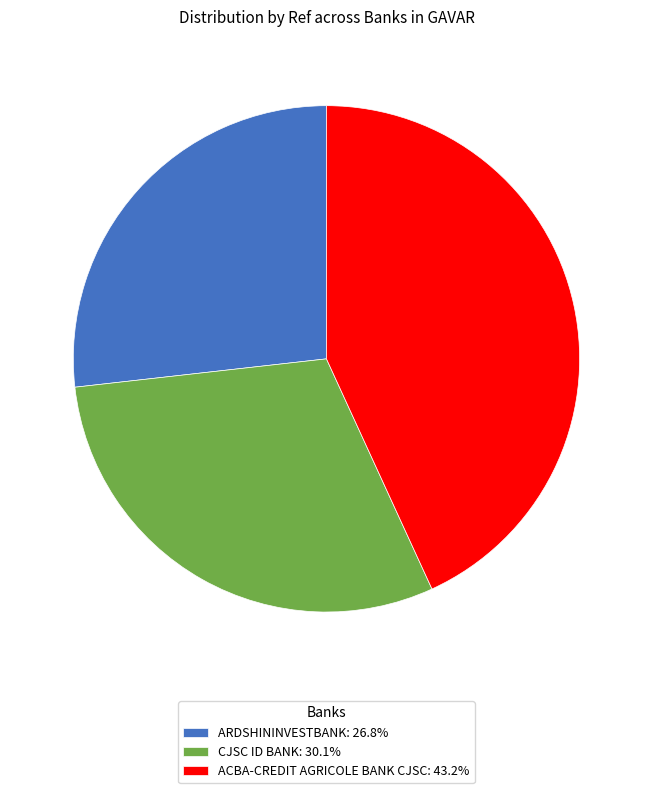

Which category has the biggest portion of the pie?

ACBA-CREDIT AGRICOLE BANK CJSC